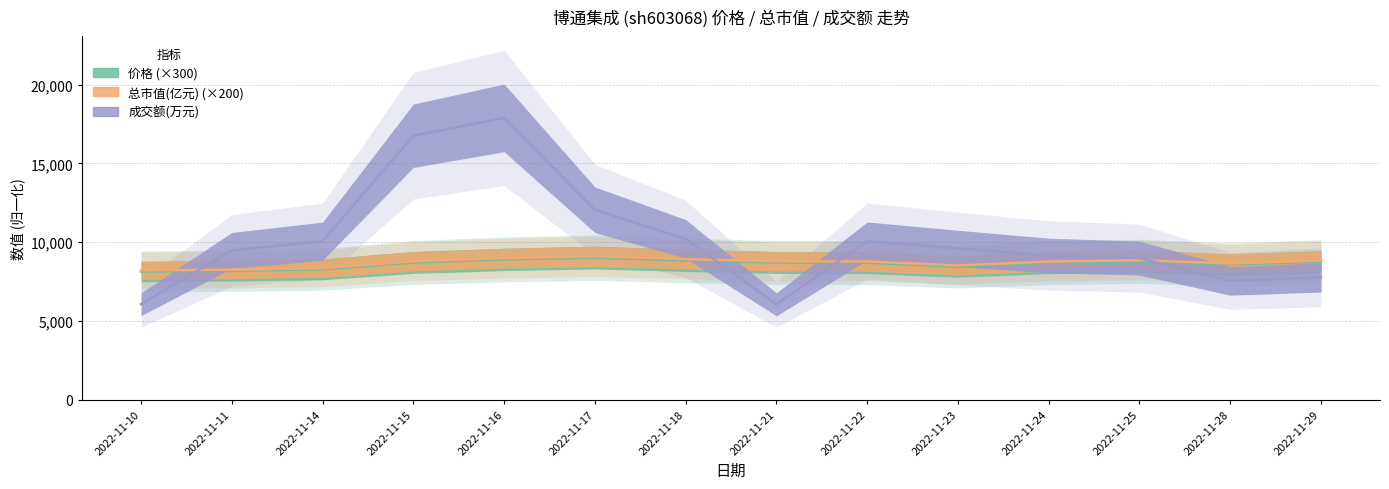

The 价格 series shows 5725 at 2022-11-25. True or false?

False